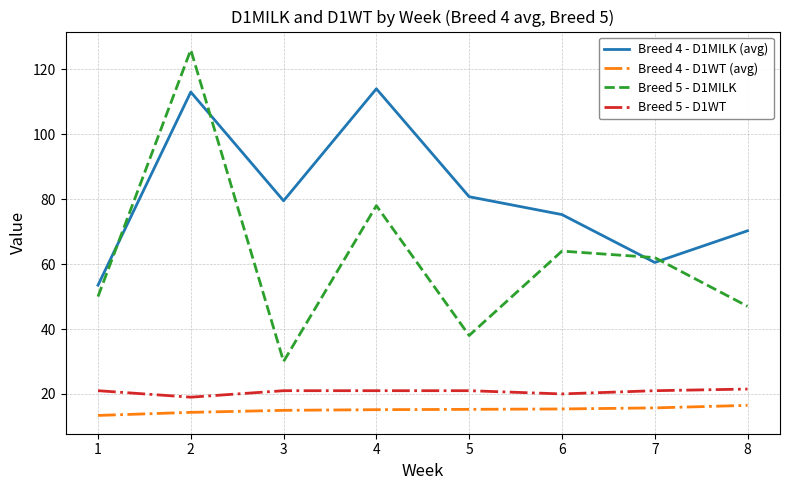

The Breed 5 - D1WT series shows 33.4 at 6. True or false?

False